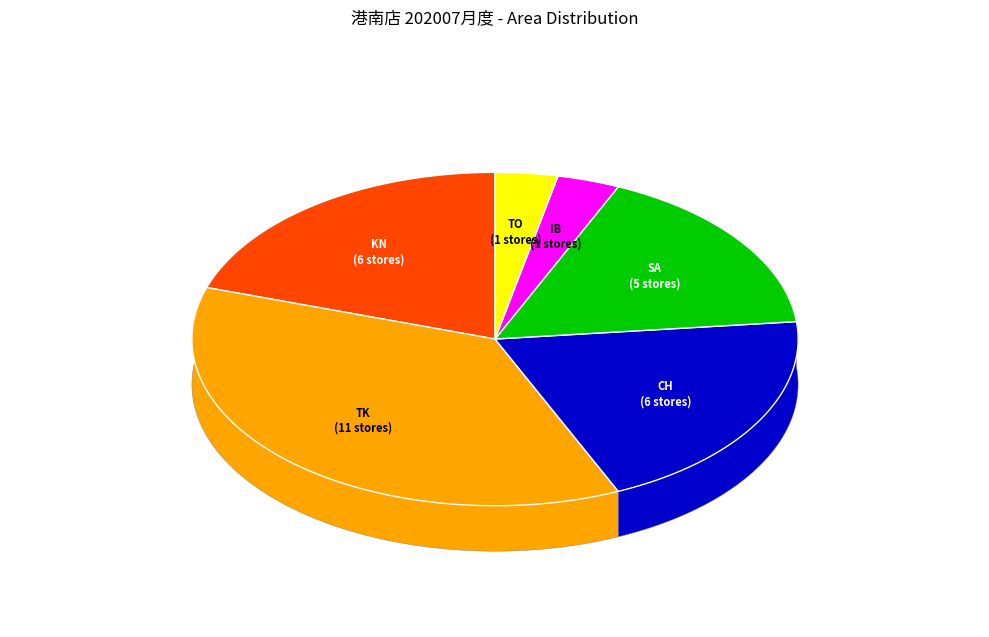

Which category has the biggest portion of the pie?

TK